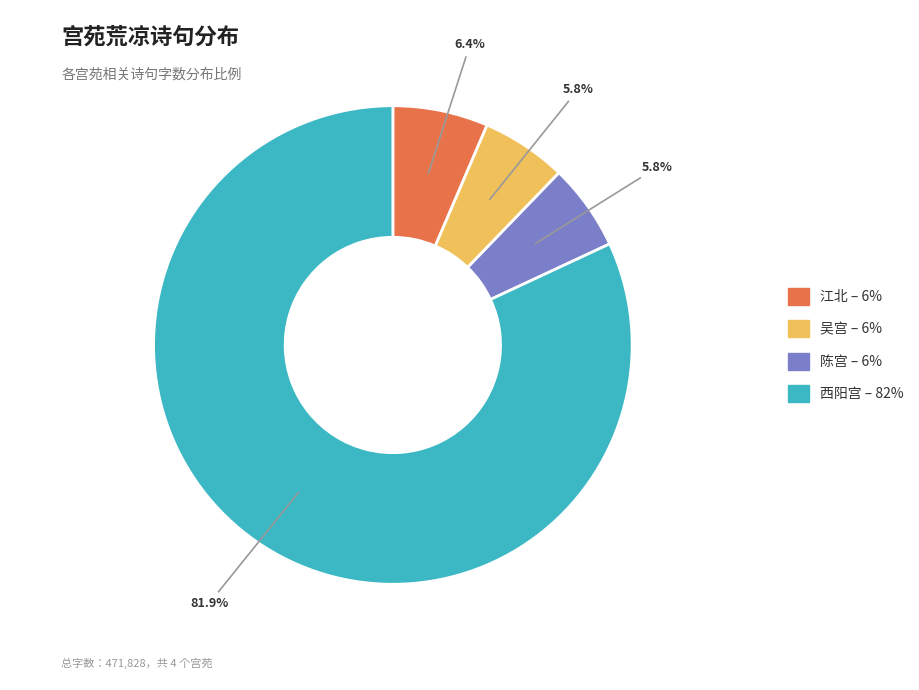

Is there a majority slice in this chart?

Yes